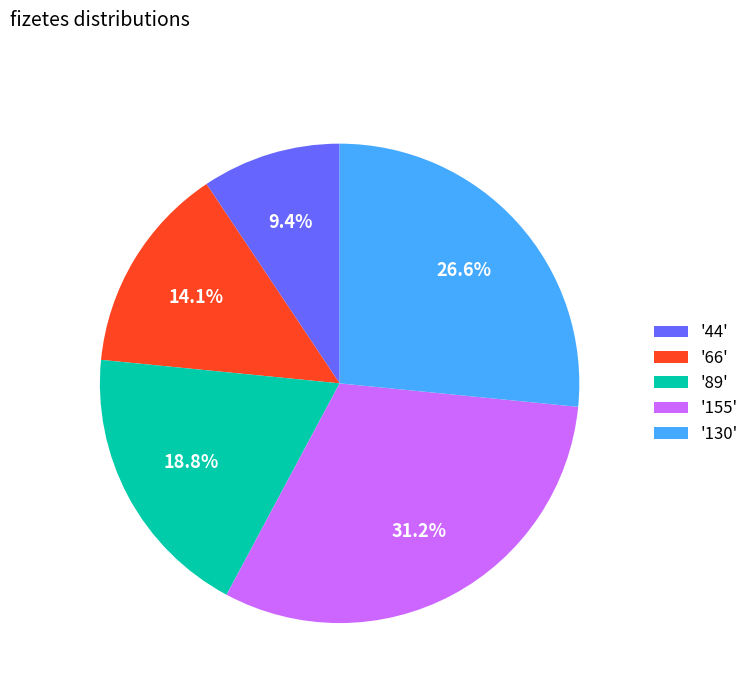

How many segments does this pie chart have?

5